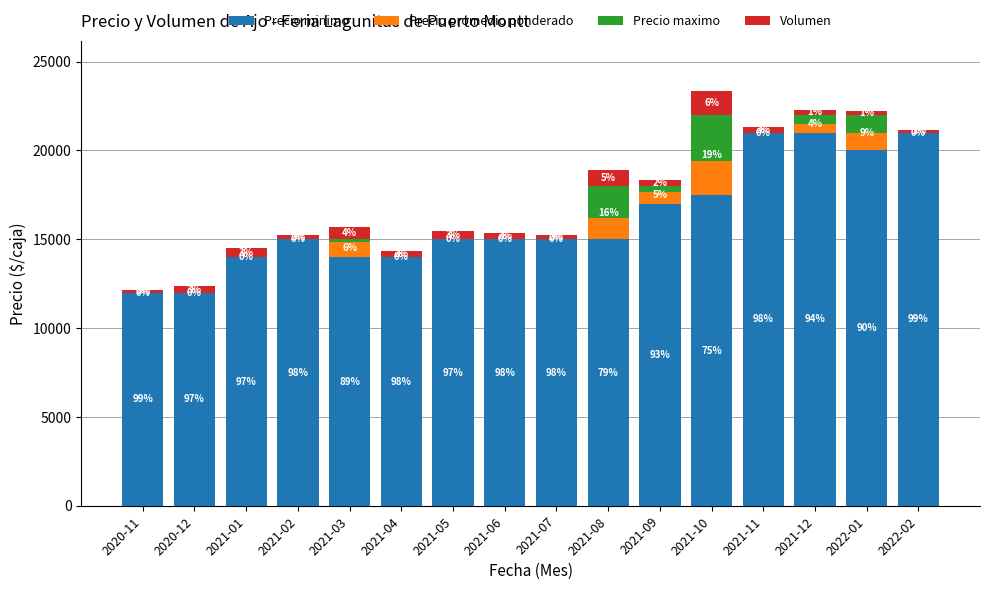

Which series has the largest range (max minus min)?

Precio minimo